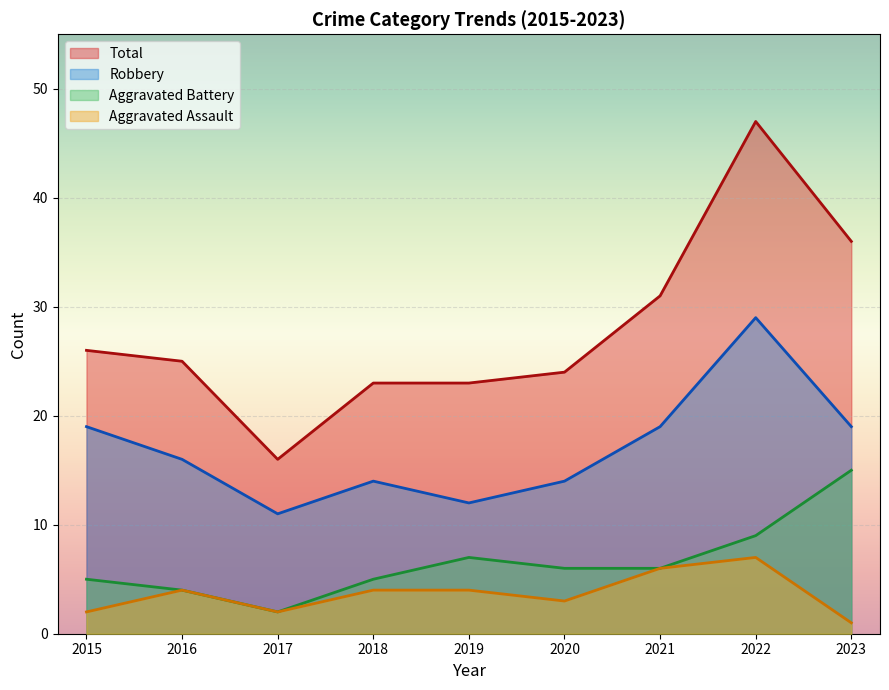

What is the sum of all Robbery values?

153